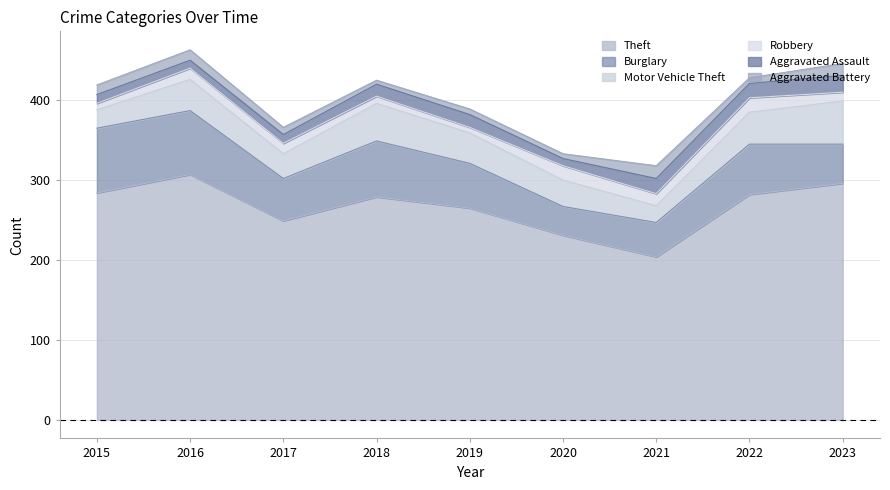

Does the chart display data point markers on the line(s)?

No